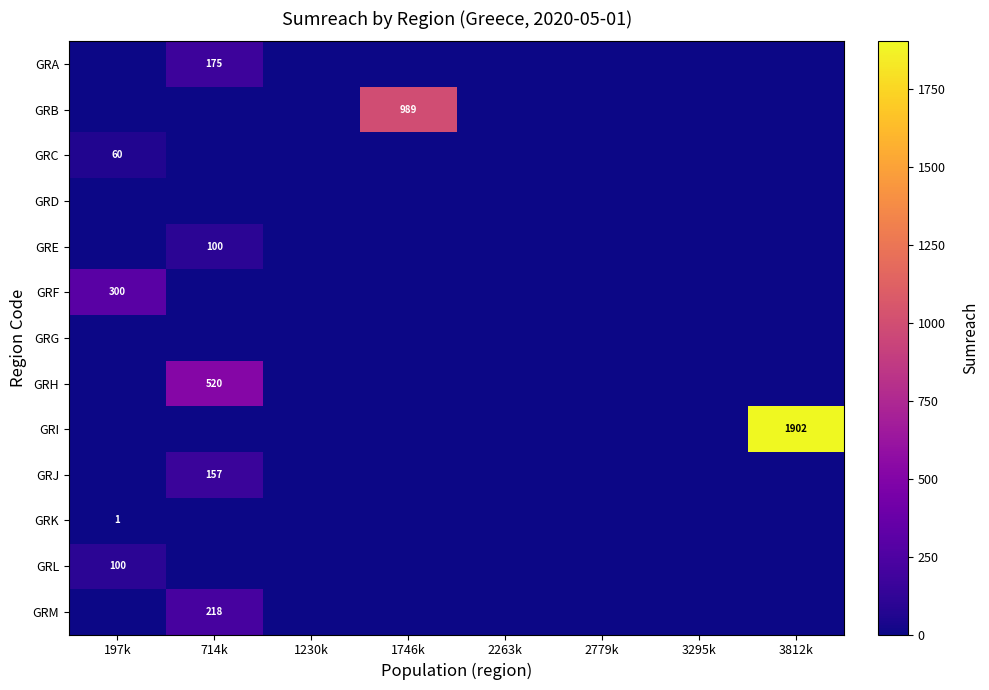

Rank the series by their maximum value, from lowest to highest.

GRD, GRG, GRK, GRC, GRE, GRL, GRJ, GRA, GRM, GRF, GRH, GRB, GRI